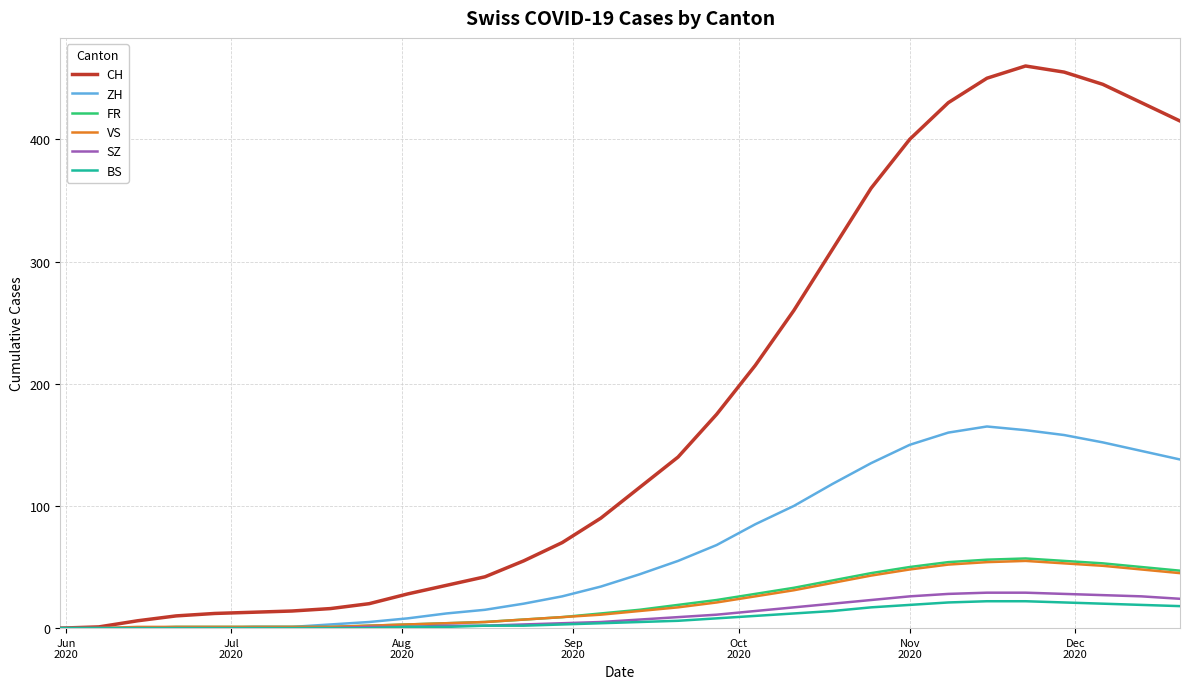

Which series has the largest range (max minus min)?

CH